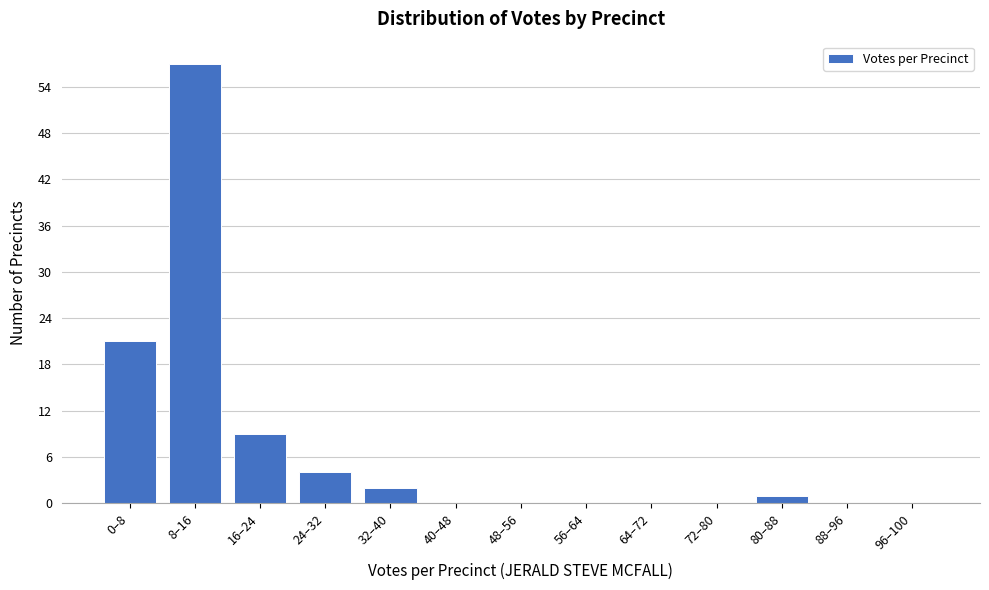

Reading left to right, transcribe all the data shown in this chart.

0–8=21	8–16=57	16–24=9	24–32=4	32–40=2	40–48=0	48–56=0	56–64=0	64–72=0	72–80=0	80–88=1	88–96=0	96–100=0